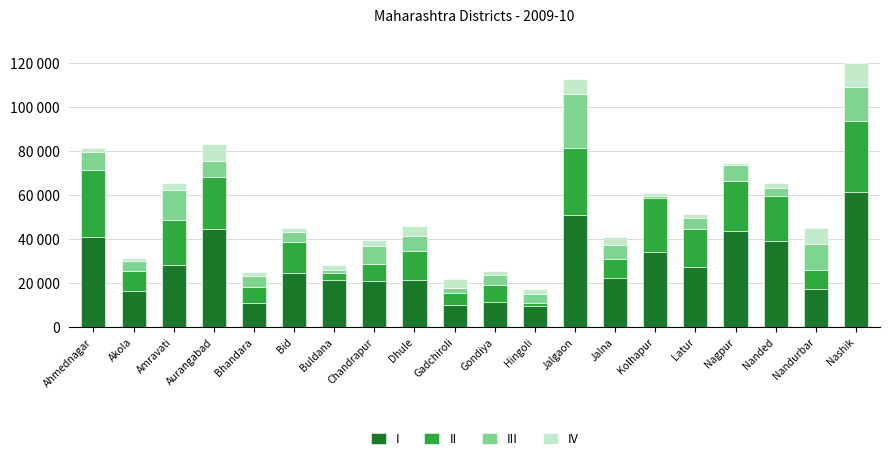

Does the chart contain any negative values?

No